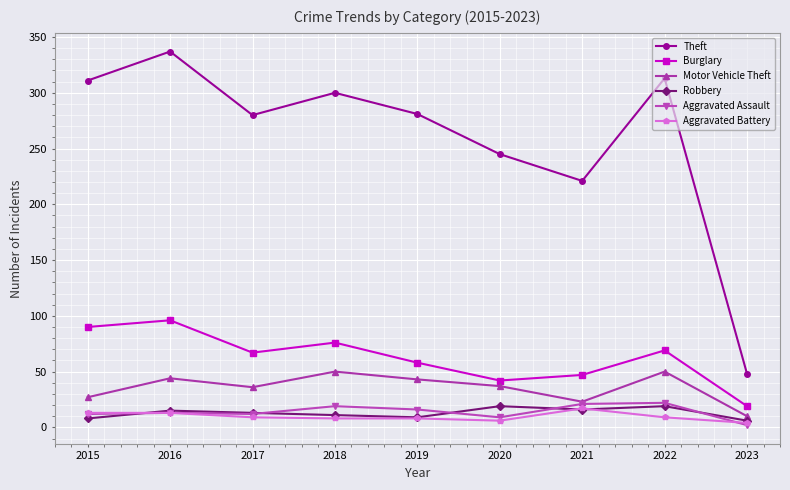

True or false: Robbery and Theft intersect in this chart.

False